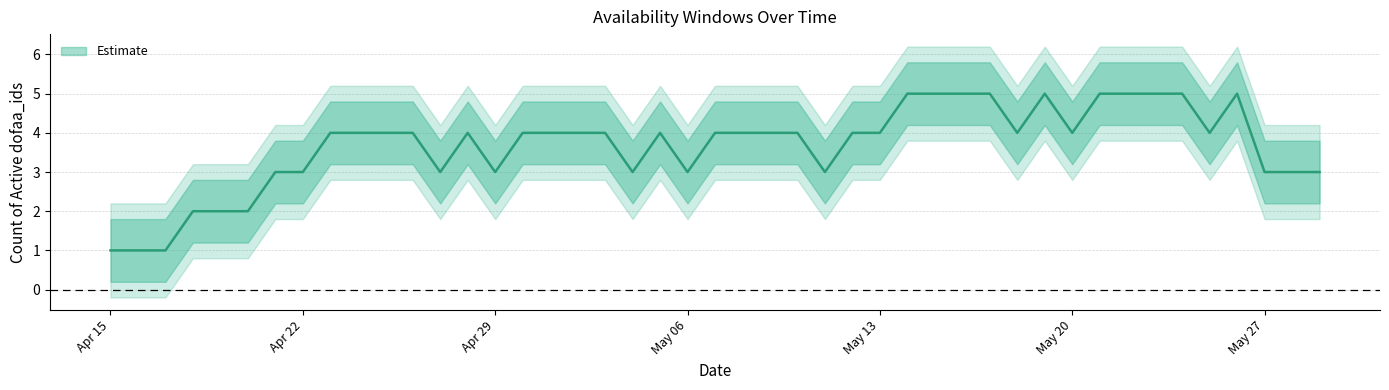

The active_count_lower series shows 7 at 2019-04-28. True or false?

False